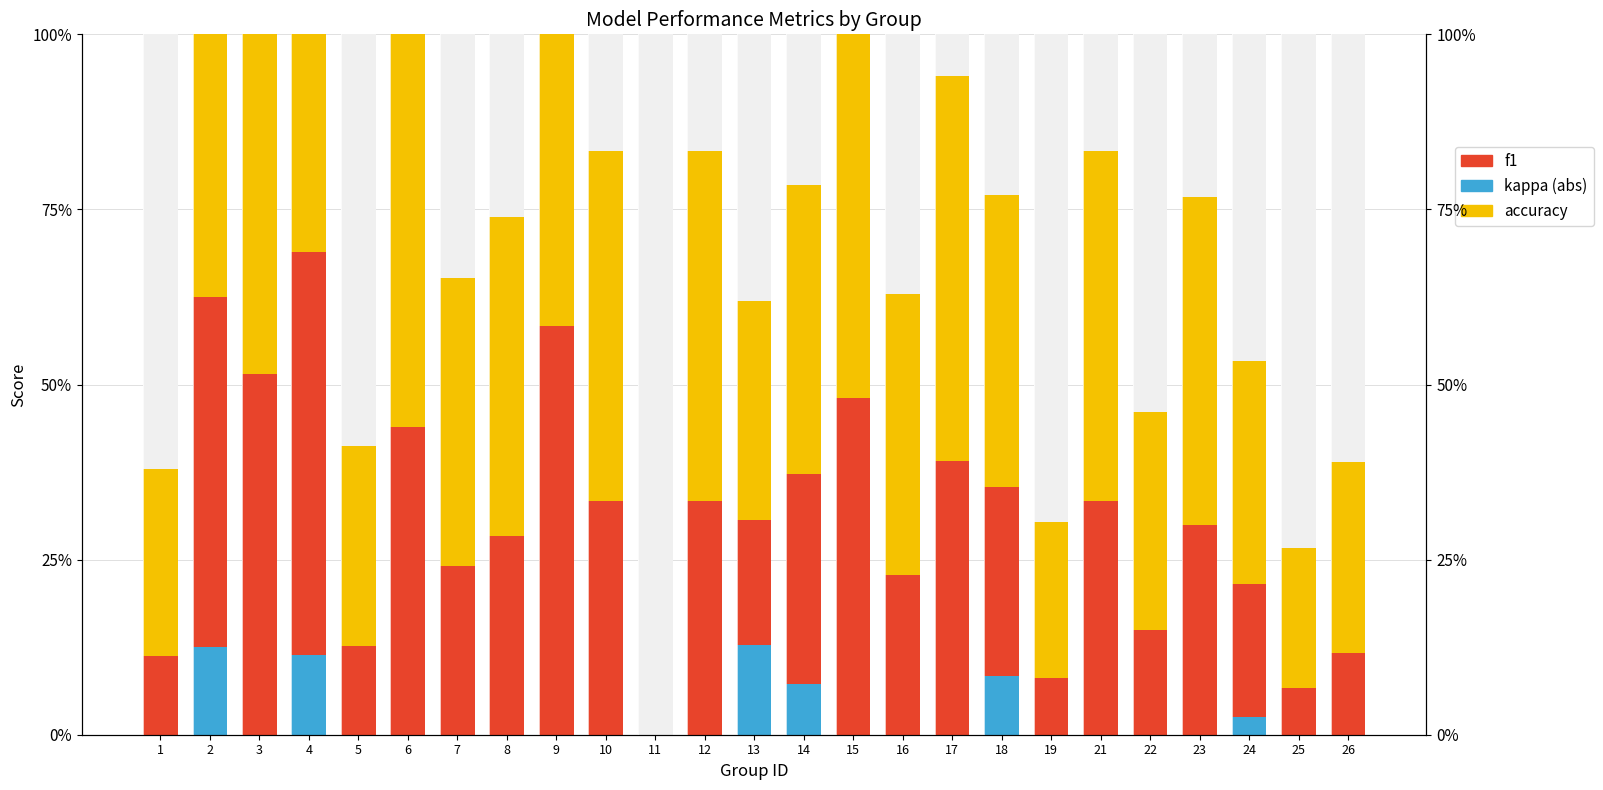

Rank the categories by f1 value from highest to lowest.

9, 4, 3, 2, 15, 6, 17, 10, 12, 21, 14, 23, 8, 18, 7, 16, 24, 13, 22, 5, 26, 1, 19, 25, 11